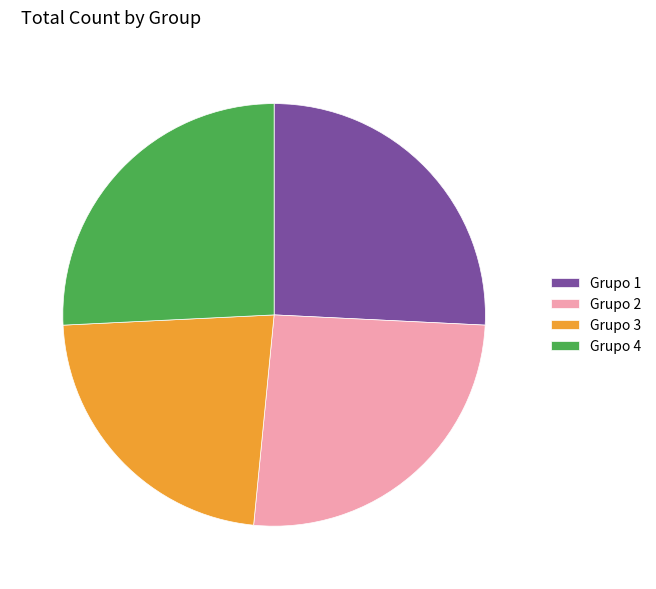

Does Grupo 3 represent more than half of the total?

No